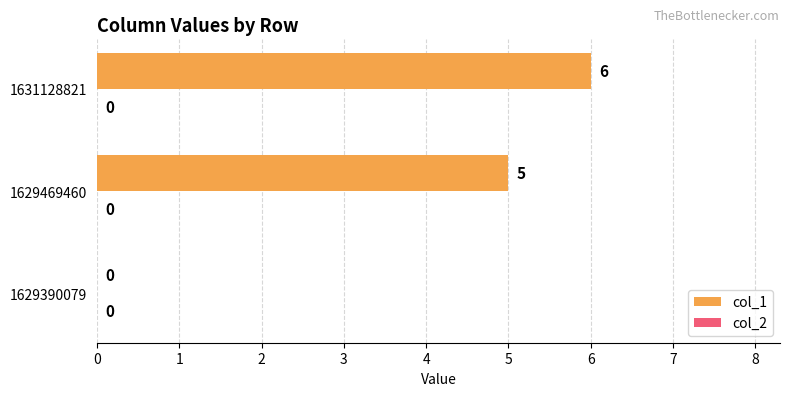

What is the sum of the values at 1631128821 and 1629469460?

11